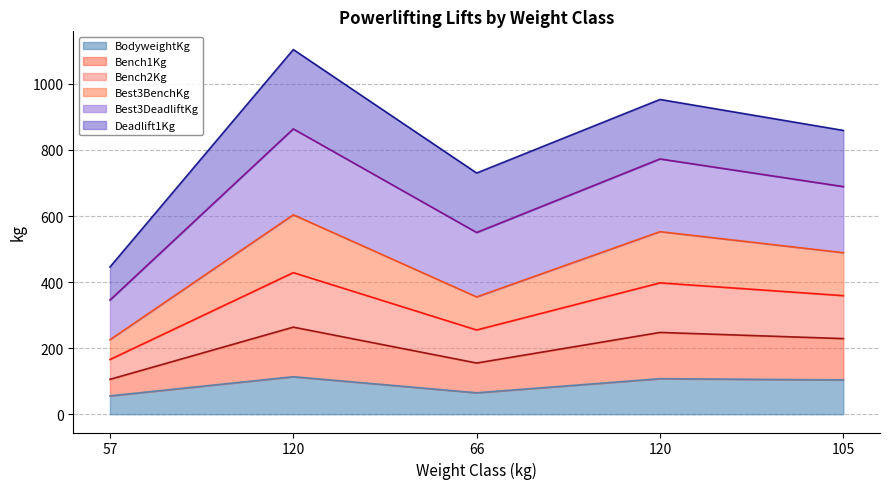

What is the difference between the second highest and second lowest values in the Best3BenchKg series?

197.6